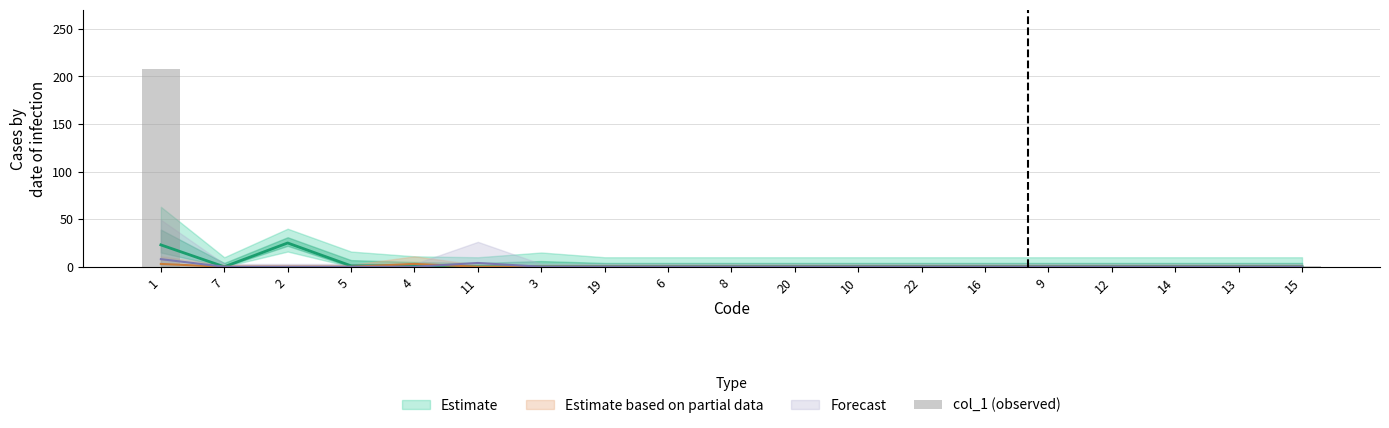

Reading right to left, list all the values displayed in this chart.

15=1	13=0	14=0	12=1	9=0	16=0	22=0	10=1	20=0	8=0	6=0	19=0	3=1	11=1	4=0	5=1	2=1	7=0	1=208